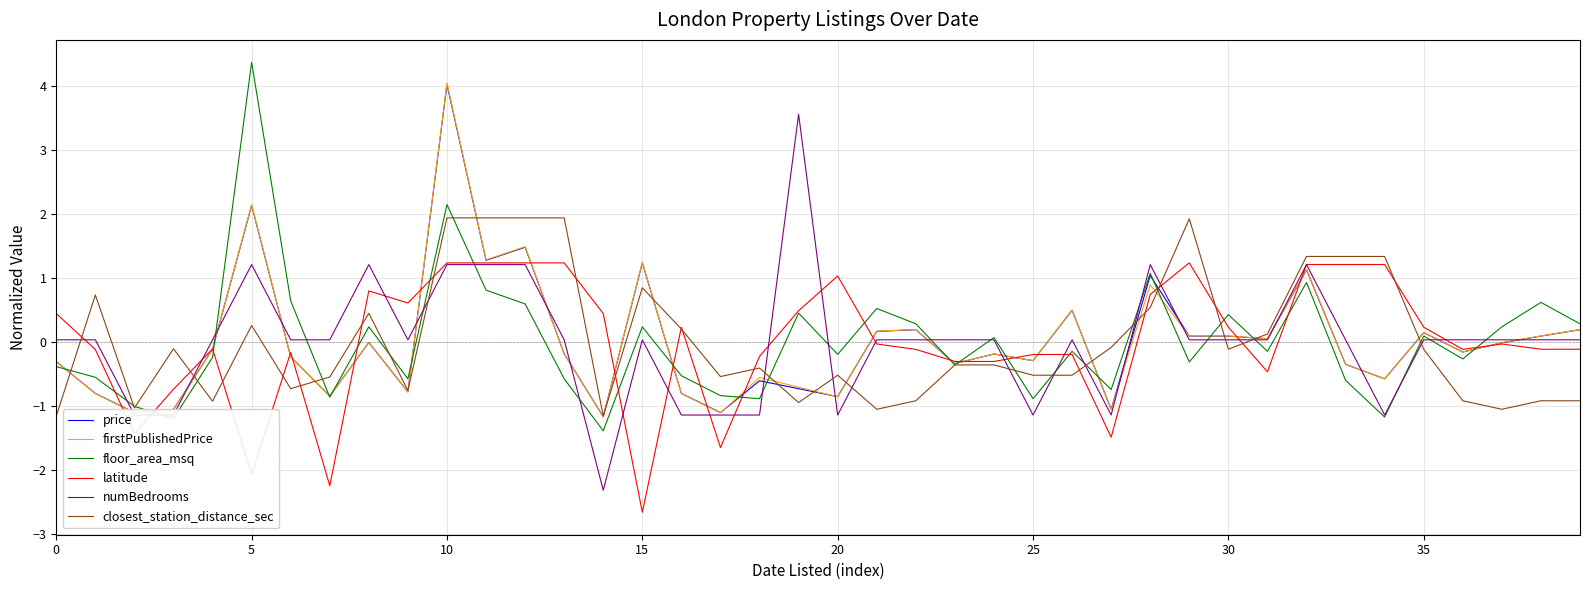

True or false: numBedrooms has more than 0 points higher than both neighbors.

True